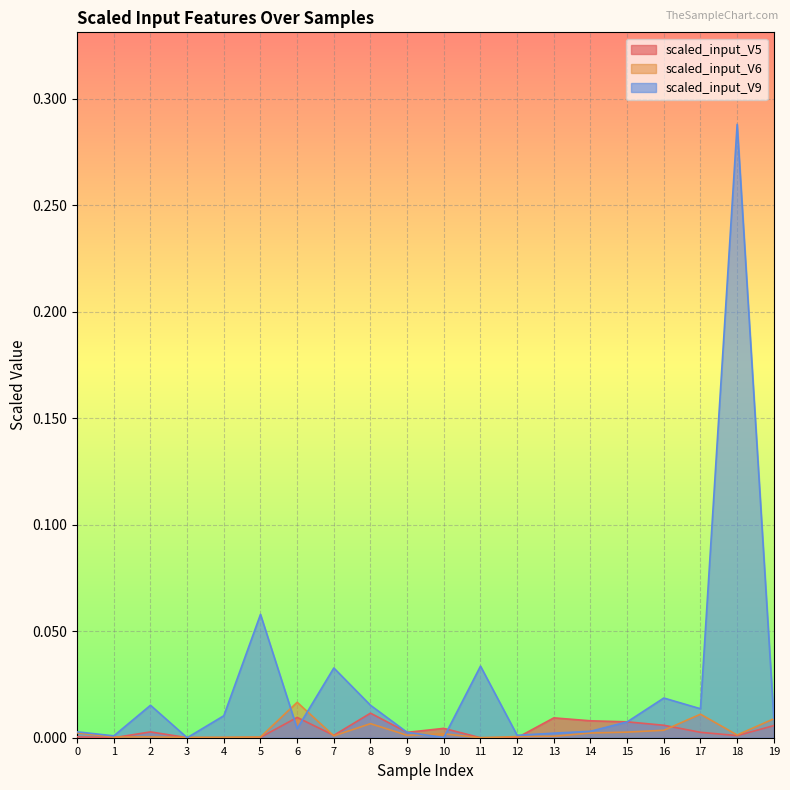

Does the chart display data point markers on the line(s)?

No